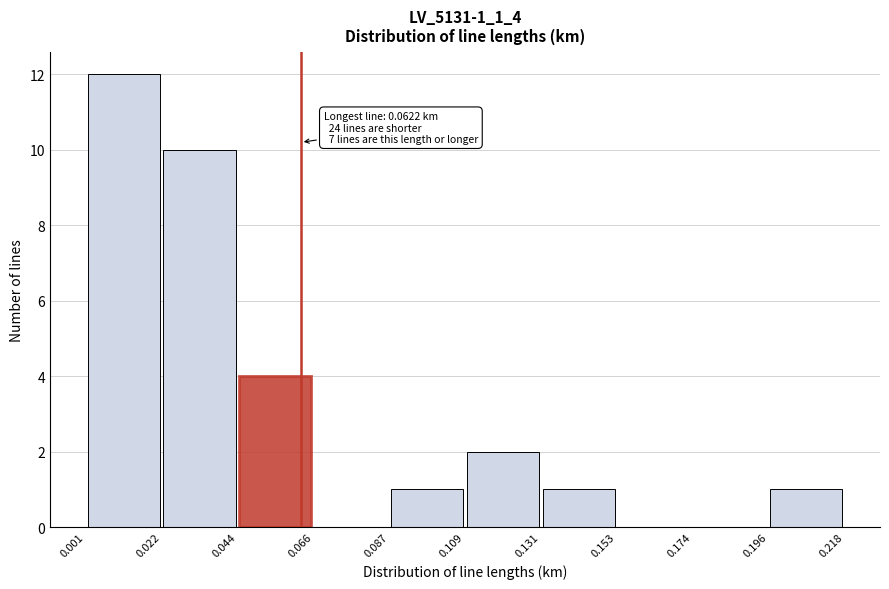

Which range on the x-axis has the tallest bar?

0.001 to 0.022